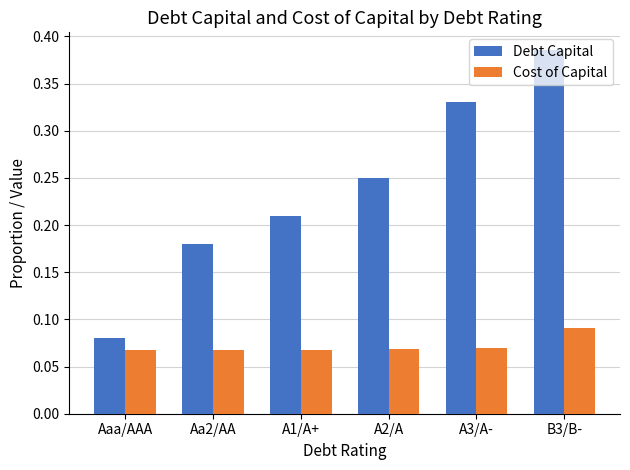

What is the label of the 1st bar from the right?

B3/B-